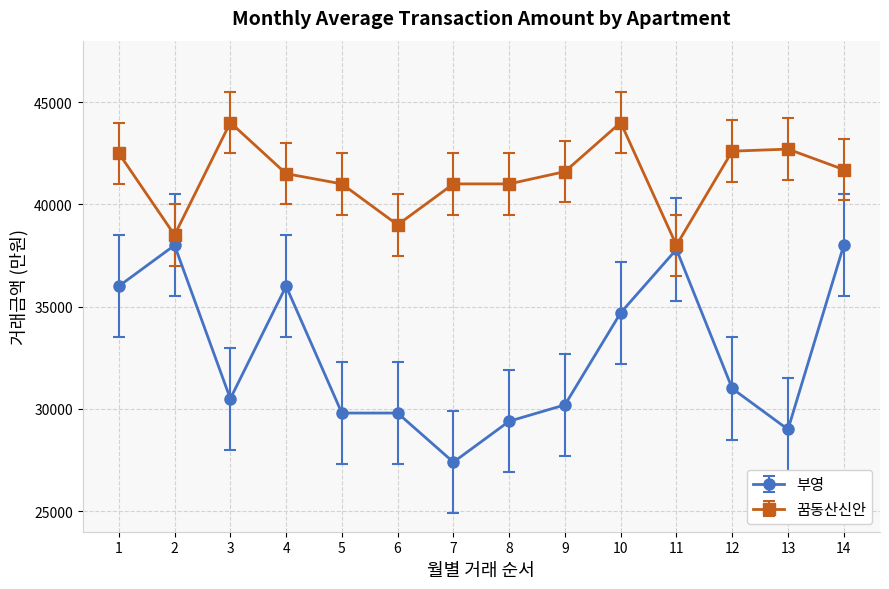

True or false: 꿈동산신안 and 부영 cross at least once.

False